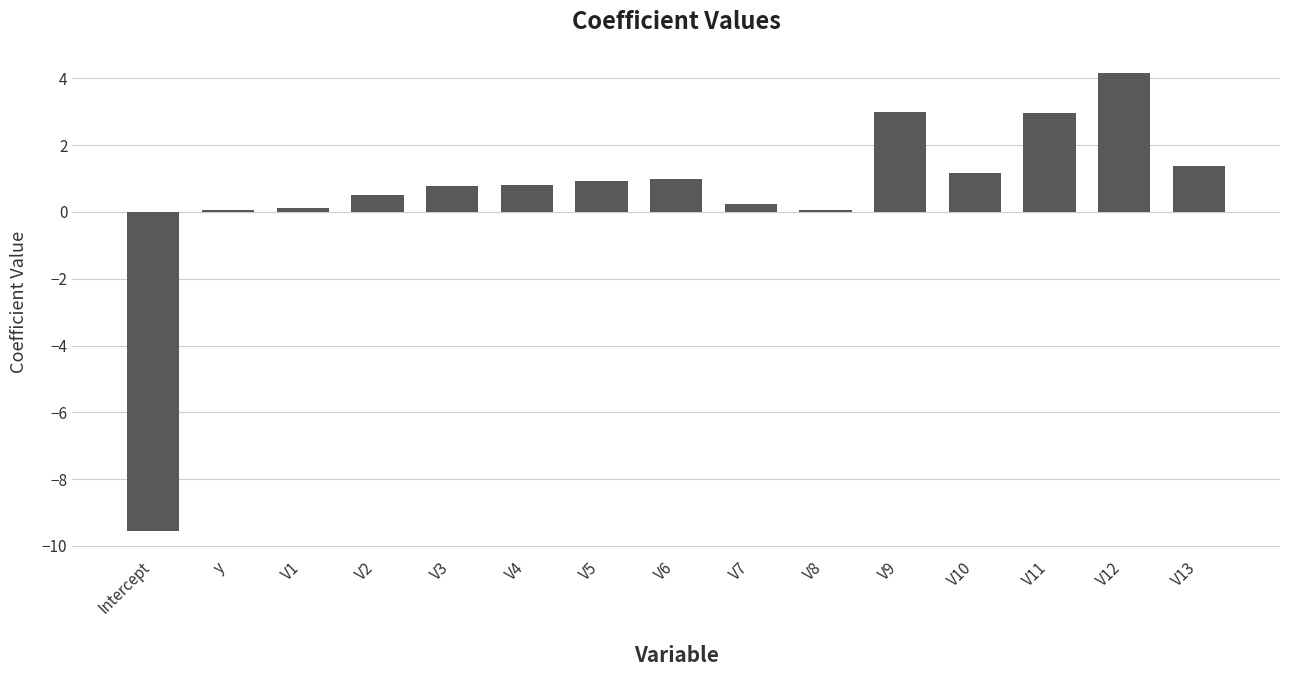

What is the minimum value shown in the chart?

-9.6